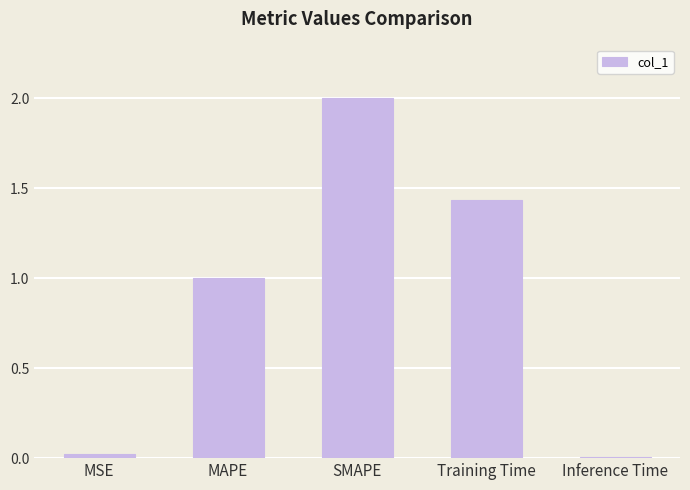

Is it true that the value at MSE is 0.0?

True